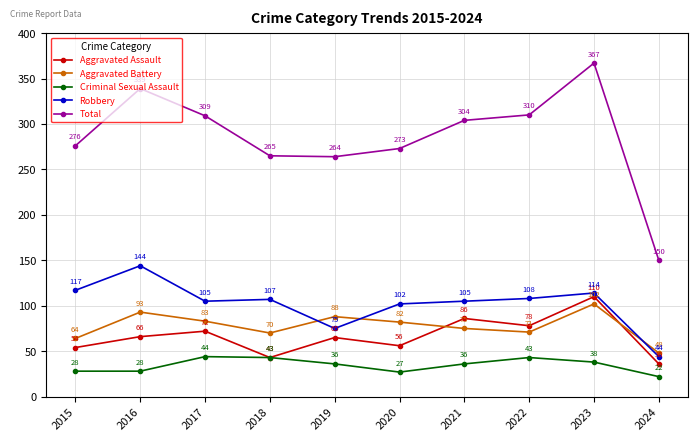

At 2024, list the series in order from largest to smallest.

Total, Aggravated Battery, Robbery, Aggravated Assault, Criminal Sexual Assault